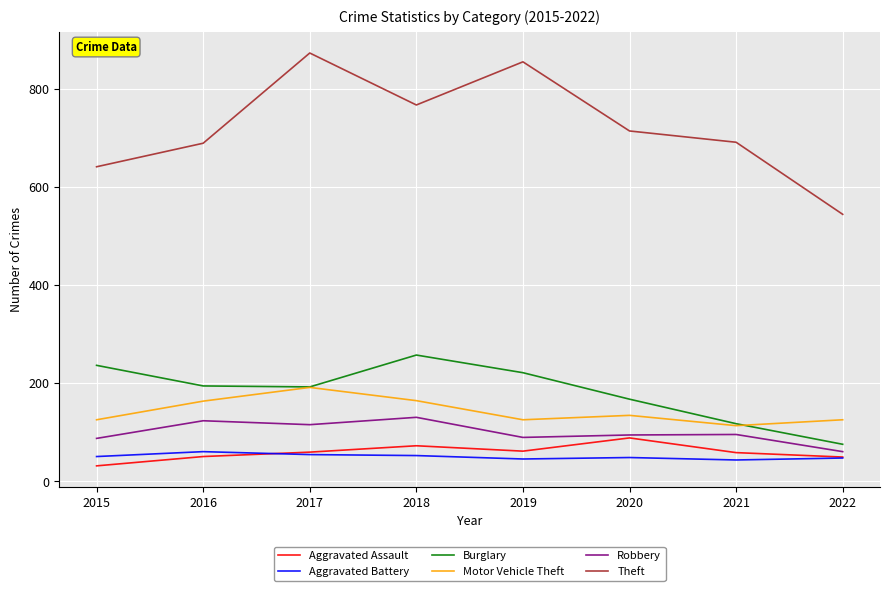

What is the approximate value of Theft at 2016, to the nearest 5?

690